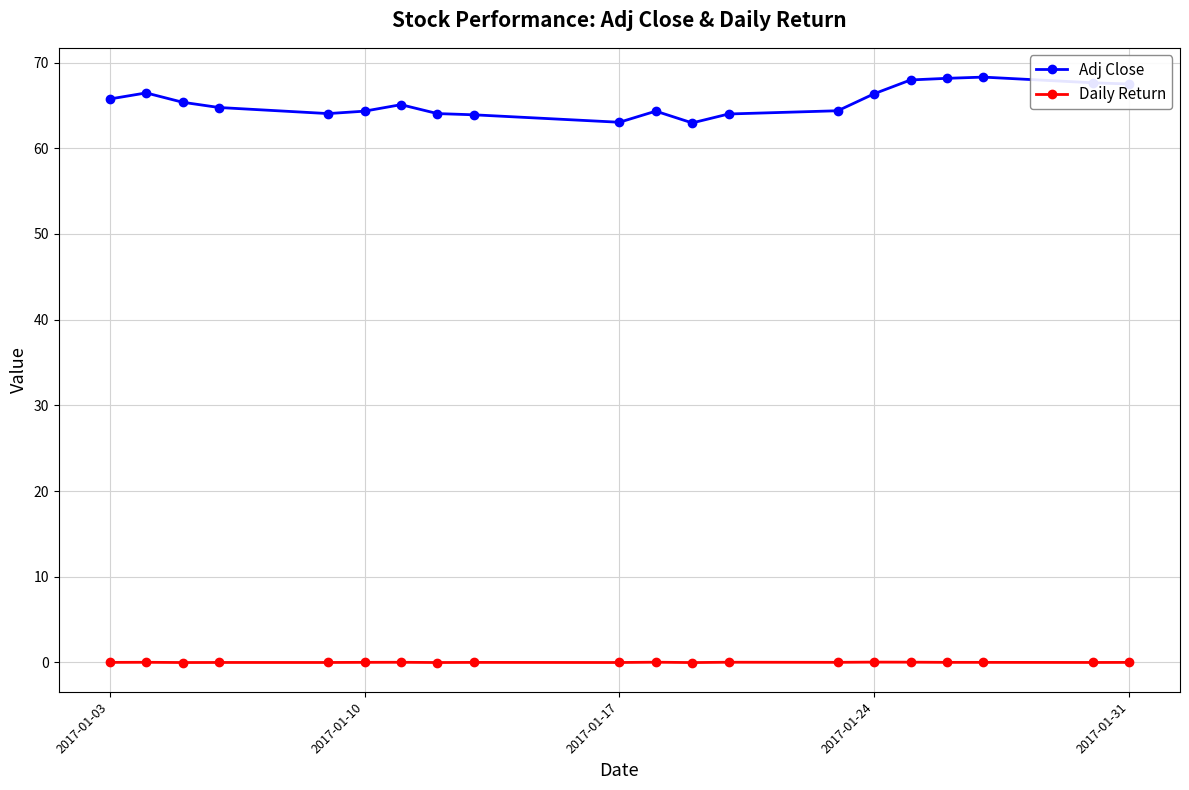

True or false: Adj Close and Daily Return cross at least once.

False